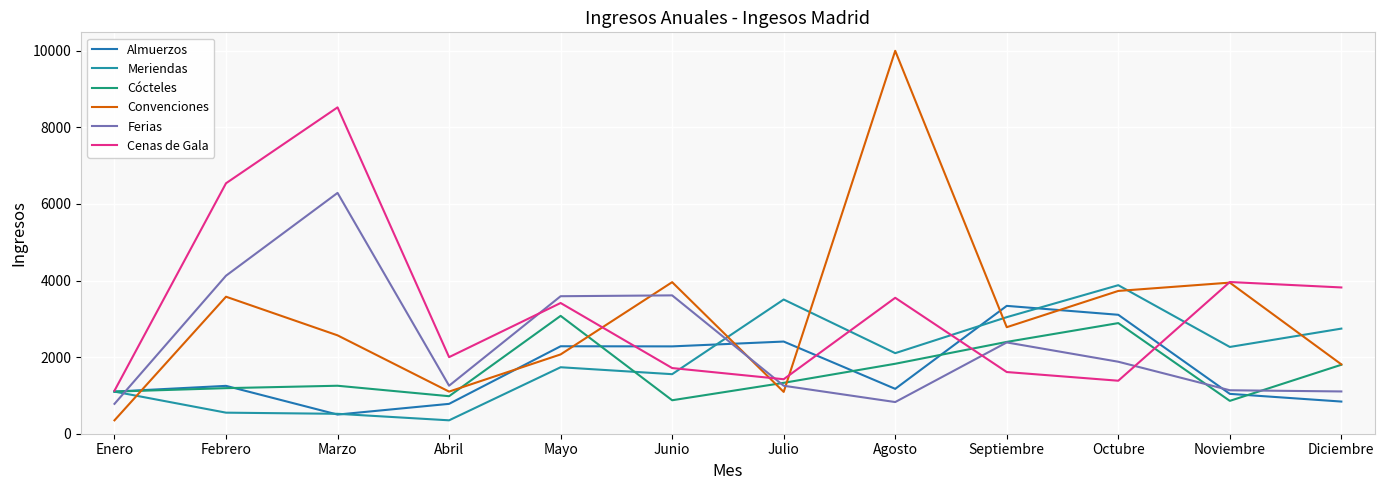

At how many categories does at least one series exceed 8983?

1